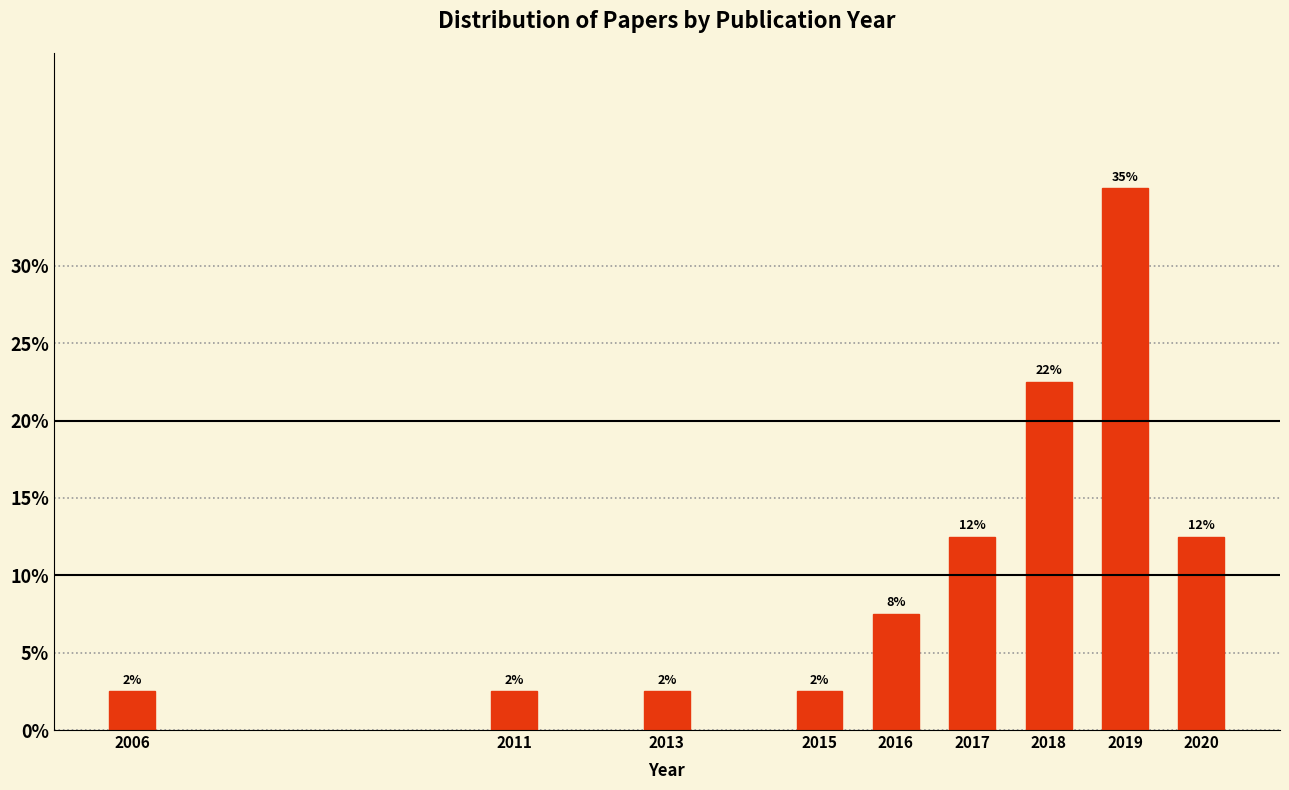

Are the bars horizontal?

No